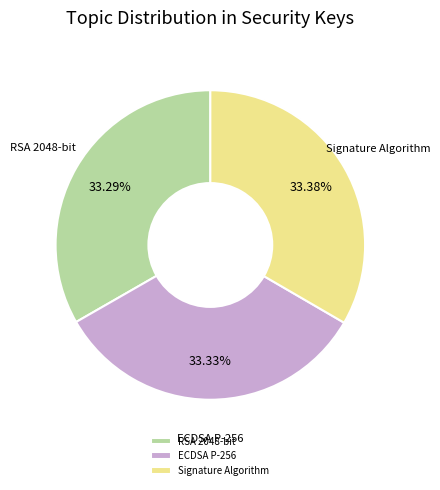

Is there any slice that represents more than half of the pie?

No